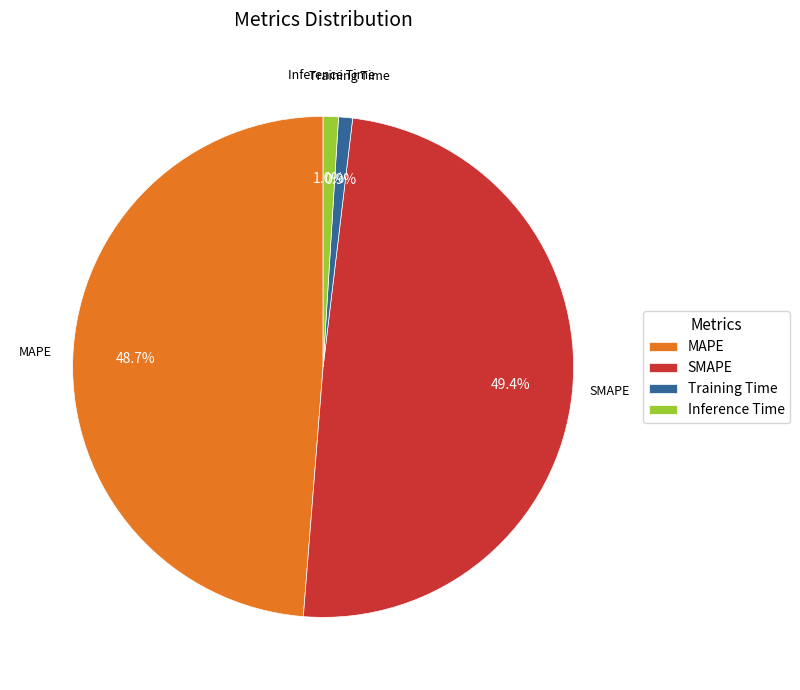

Does any single category account for the majority?

No